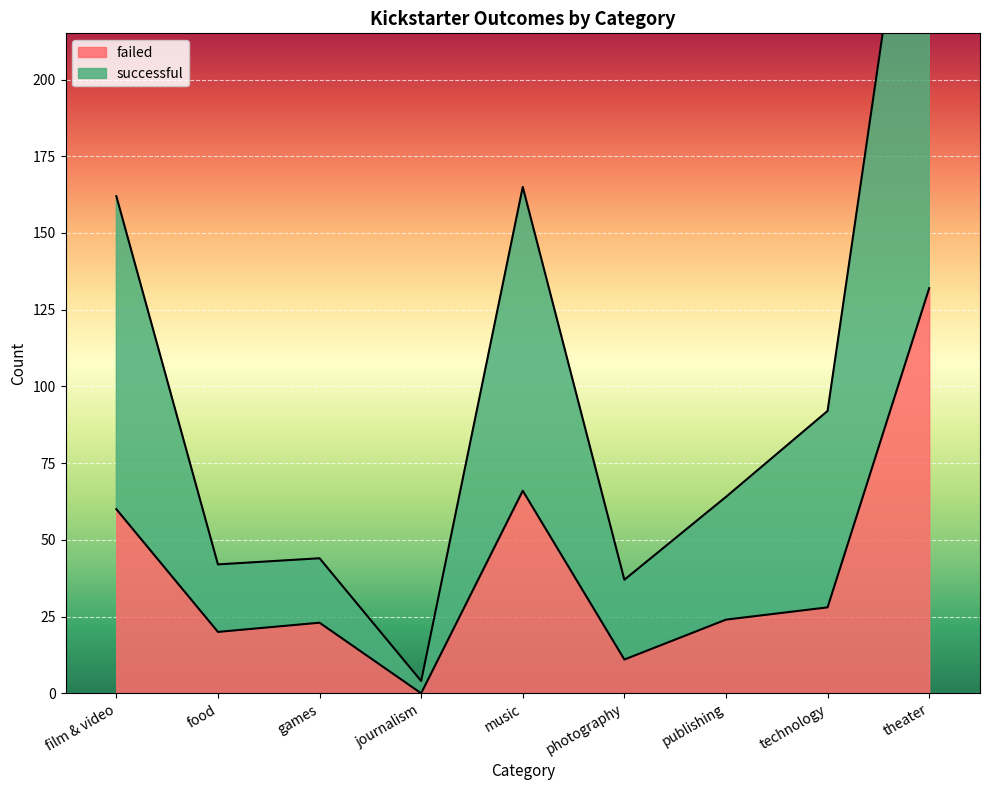

Rank the series by their average value, from highest to lowest.

successful, failed